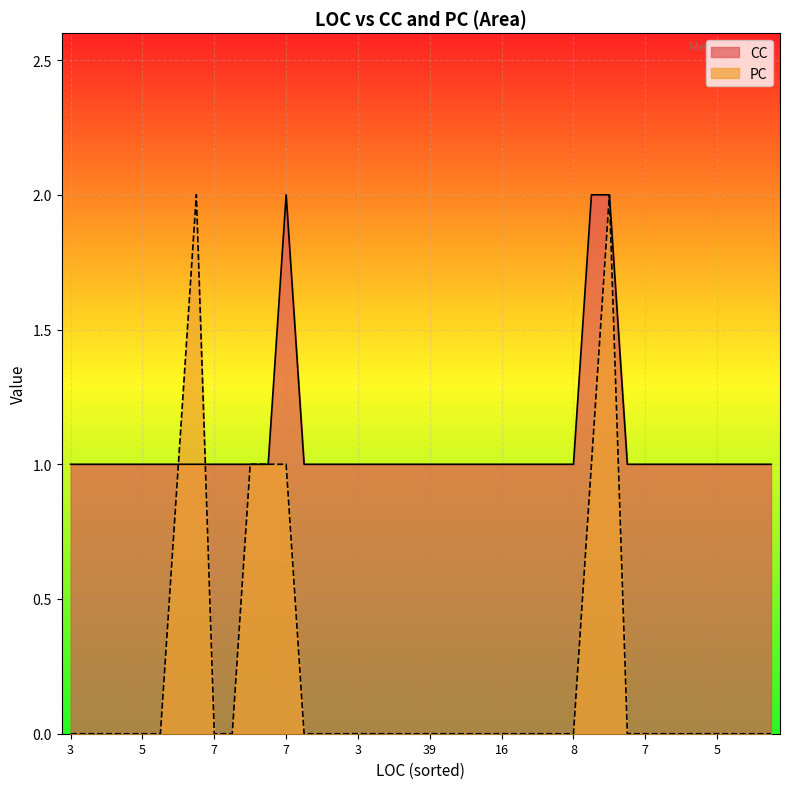

What is the minimum value for CC?

1